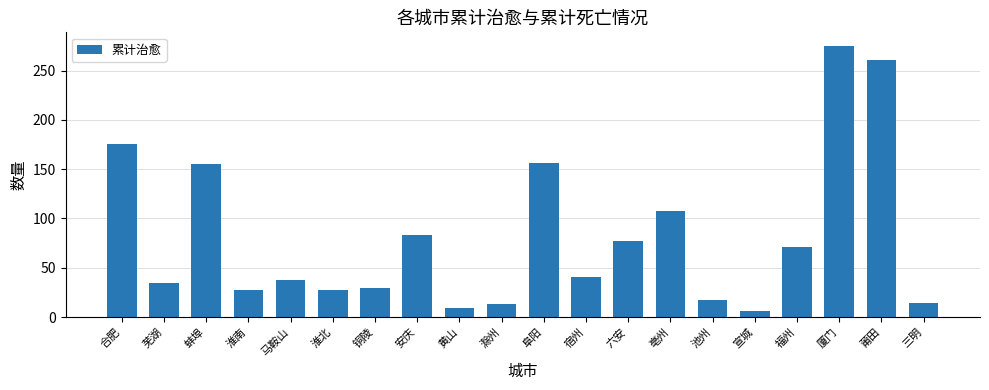

What is the smallest value displayed?

6